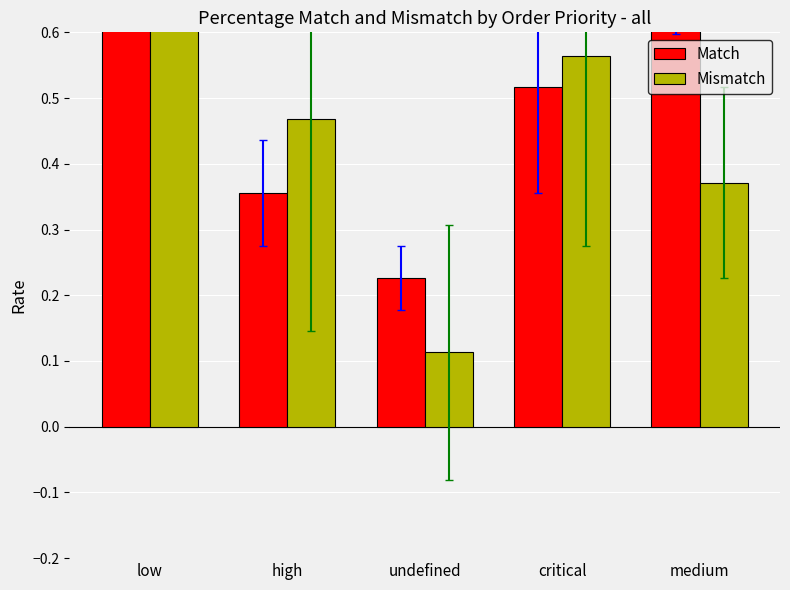

Rank the series by their average value, from highest to lowest.

Match, Mismatch